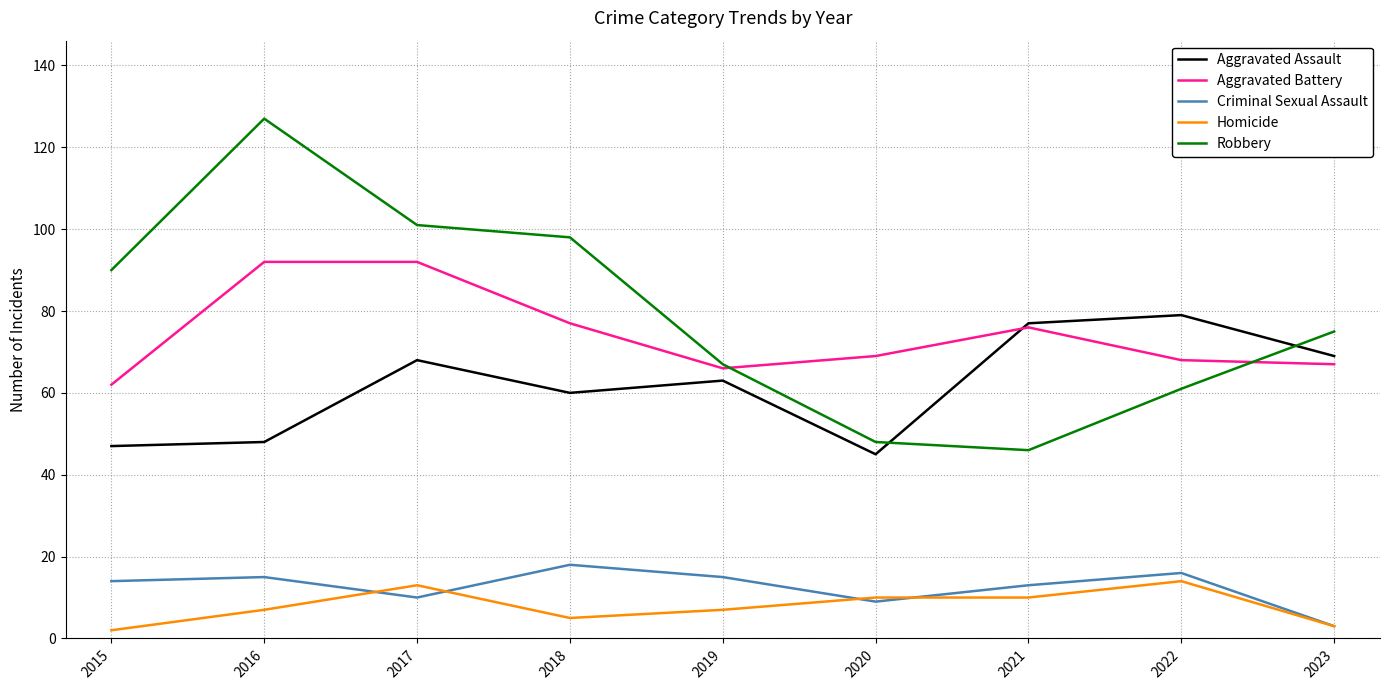

Reading right to left, what are all the values shown in this chart?

Aggravated Assault: 2023=69	2022=79	2021=77	2020=45	2019=63	2018=60	2017=68	2016=48	2015=47
Aggravated Battery: 2023=67	2022=68	2021=76	2020=69	2019=66	2018=77	2017=92	2016=92	2015=62
Criminal Sexual Assault: 2023=3	2022=16	2021=13	2020=9	2019=15	2018=18	2017=10	2016=15	2015=14
Homicide: 2023=3	2022=14	2021=10	2020=10	2019=7	2018=5	2017=13	2016=7	2015=2
Robbery: 2023=75	2022=61	2021=46	2020=48	2019=67	2018=98	2017=101	2016=127	2015=90